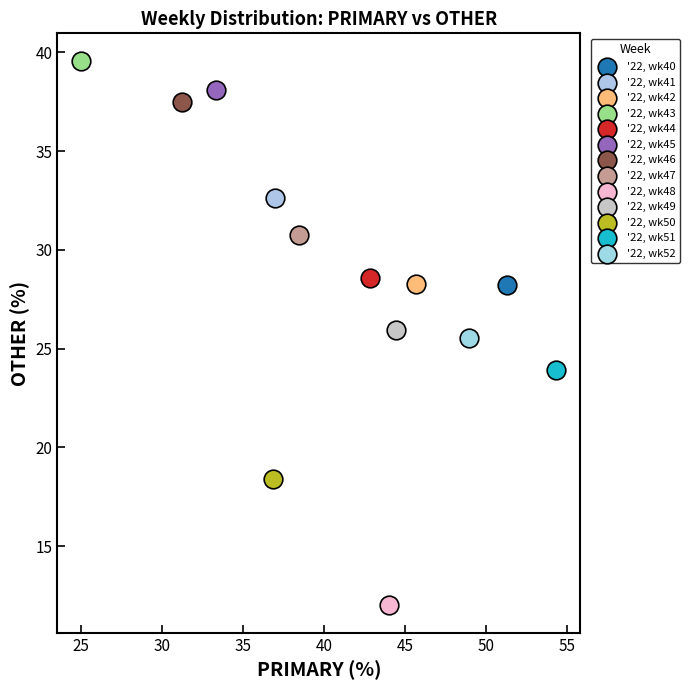

What are all the series names shown in the legend?

'22, wk40, '22, wk41, '22, wk42, '22, wk43, '22, wk44, '22, wk45, '22, wk46, '22, wk47, '22, wk48, '22, wk49, '22, wk50, '22, wk51, '22, wk52